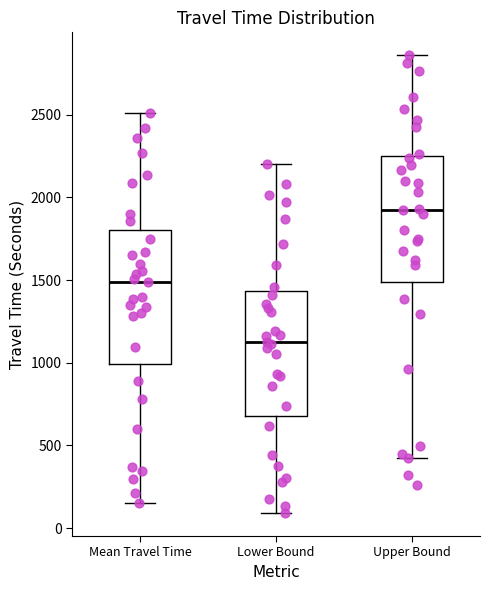

Reading left to right, read every box against the y-axis: the position of its median line, the range the box covers, and the ends of its whiskers. The values are not printed on the chart, so give them approximately, as read against the axis.

Mean Travel Time: median 1500, box 1000 to 1800, whiskers 150 to 2500
Lower Bound: median 1150, box 700 to 1450, whiskers 100 to 2200
Upper Bound: median 1900, box 1500 to 2250, whiskers 400 to 2850